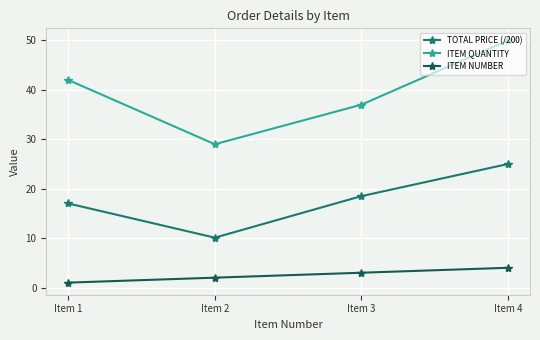

Reading right to left, transcribe all the data shown in this chart.

TOTAL PRICE (/200): Item 4=25.0	Item 3=18.5	Item 2=10.1	Item 1=17.0
ITEM QUANTITY: Item 4=50.0	Item 3=37.0	Item 2=29.0	Item 1=42.0
ITEM NUMBER: Item 4=4.0	Item 3=3.0	Item 2=2.0	Item 1=1.0